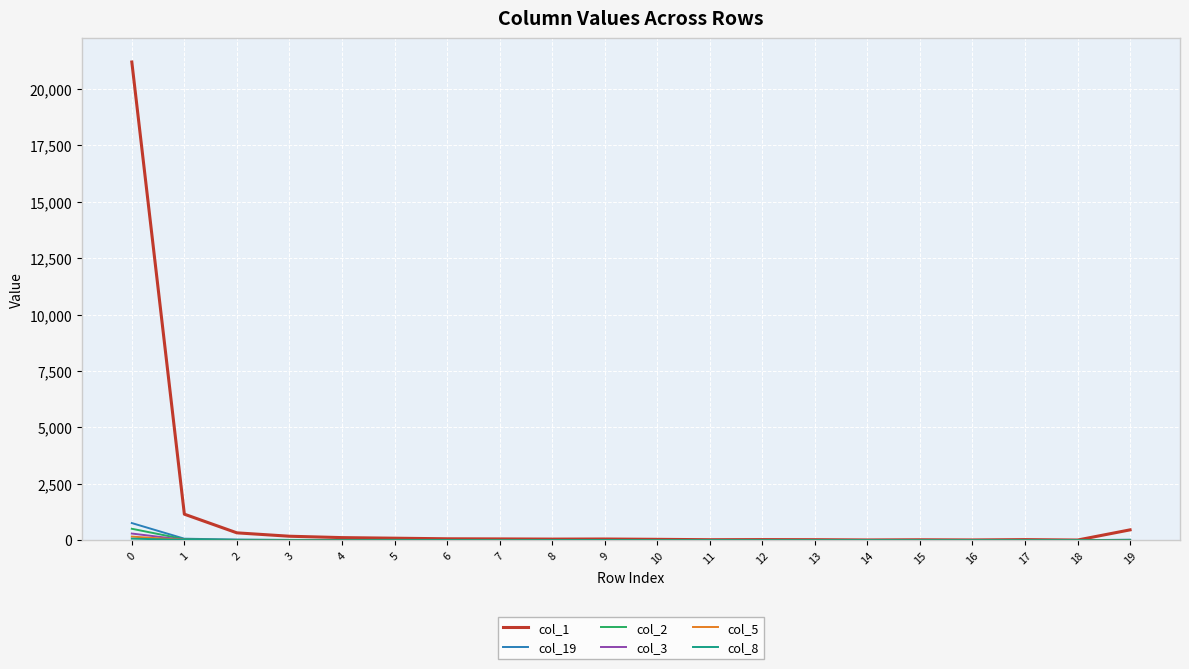

Which series has the largest total across all categories?

col_1